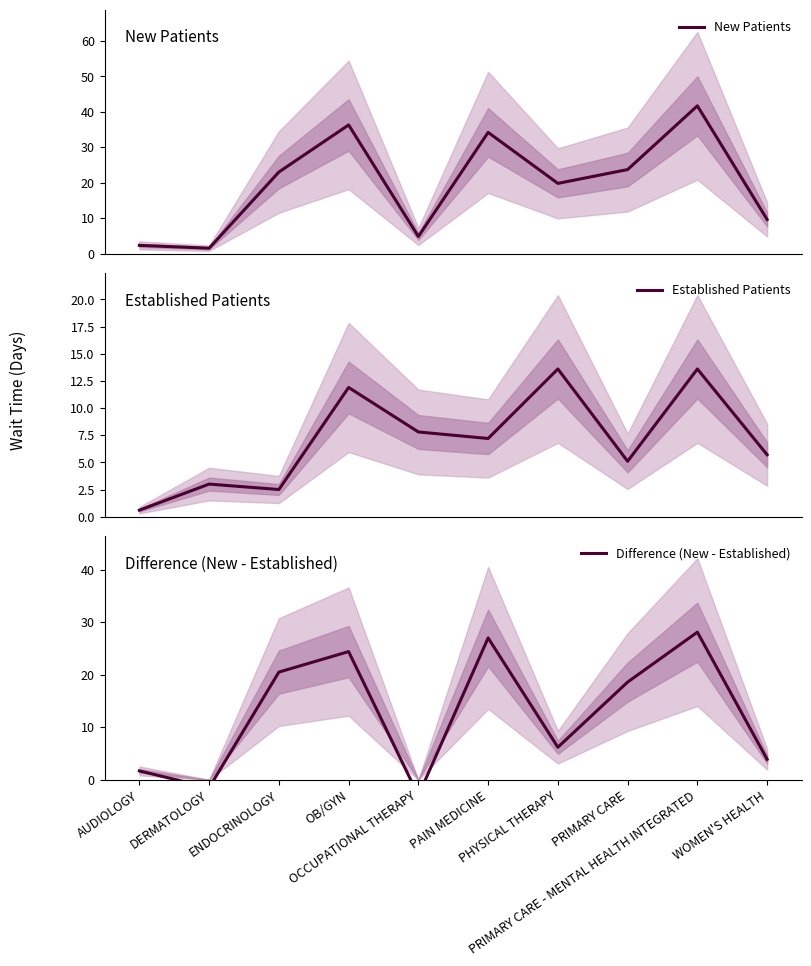

Which category has the highest value in the Difference (New - Established) series?

PRIMARY CARE - MENTAL HEALTH INTEGRATED